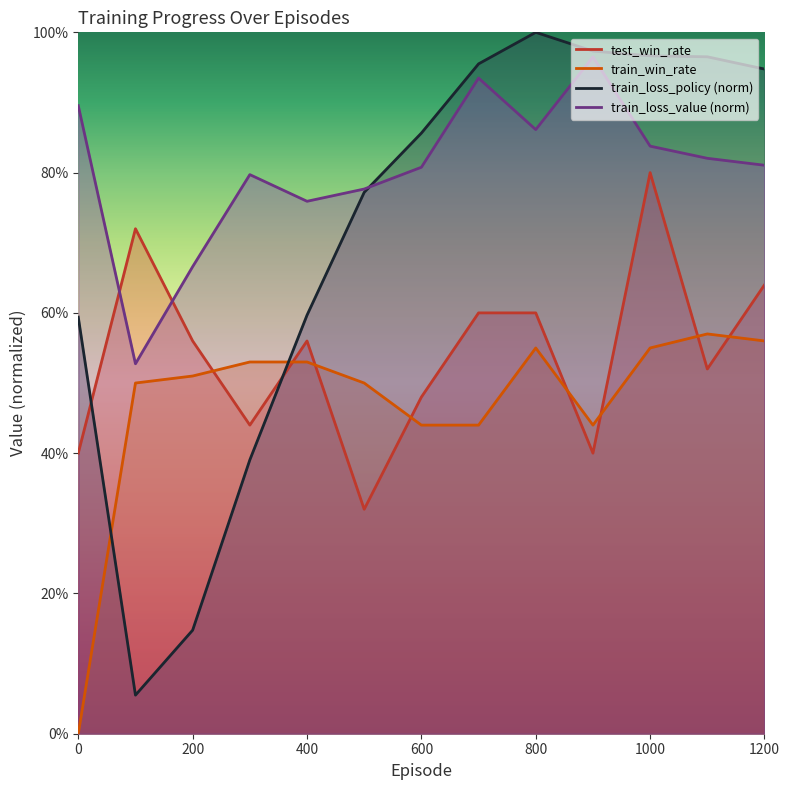

What is the difference between the train_loss_value values at 100 and 500?

0.2